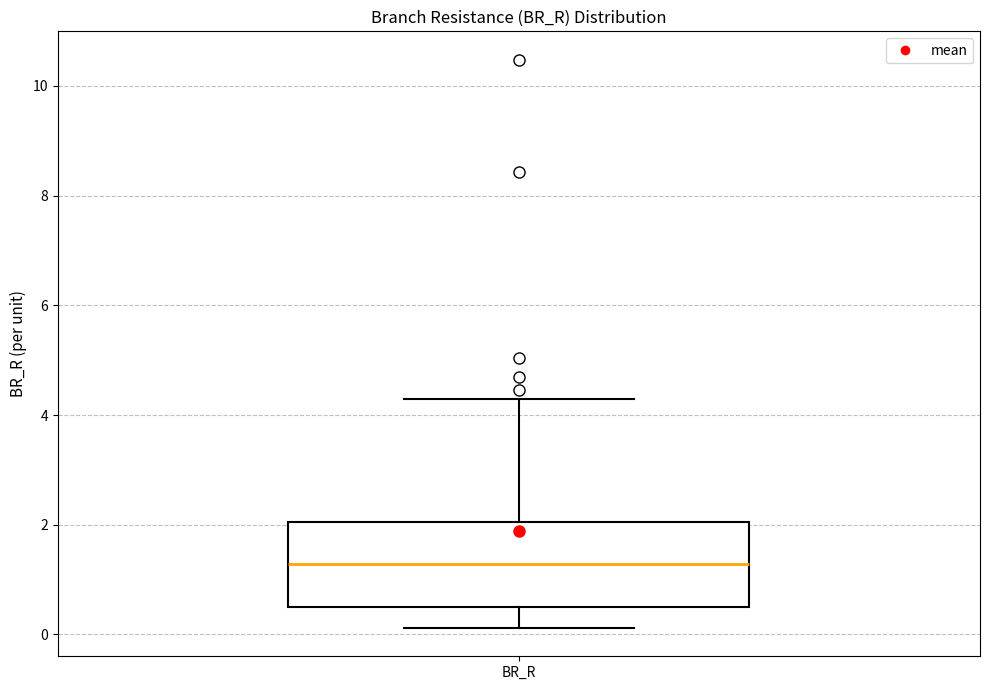

Transcribe this box plot: give where the median line is, the range the box spans, and where the two whiskers end, as read against the y-axis. The values are not printed on the chart, so give them approximately, as read against the axis.

median 1.2, box 0.6 to 2.0, whiskers 0.2 to 4.2